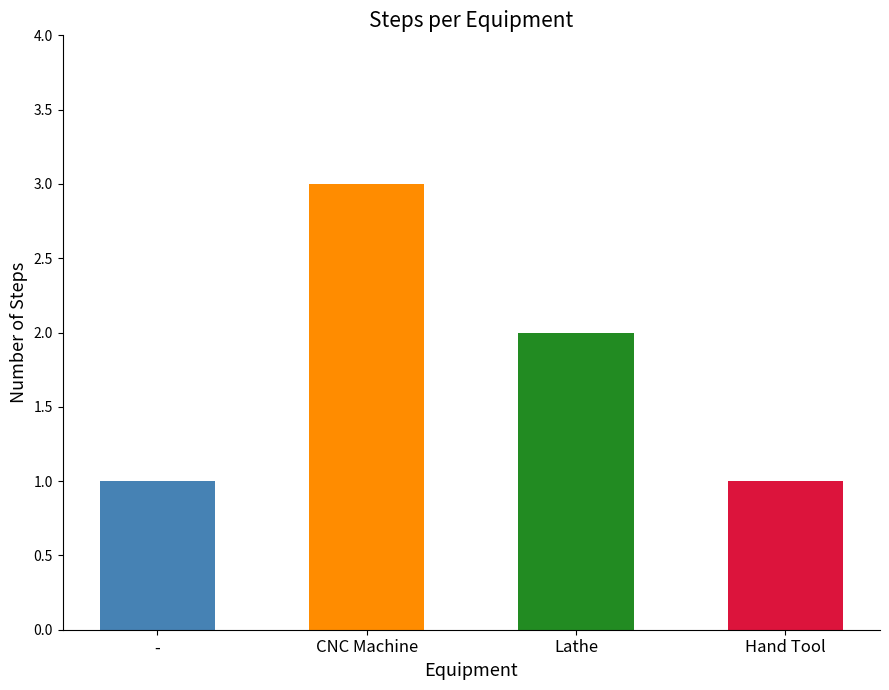

The chart shows a value of 2 at Lathe. True or false?

True